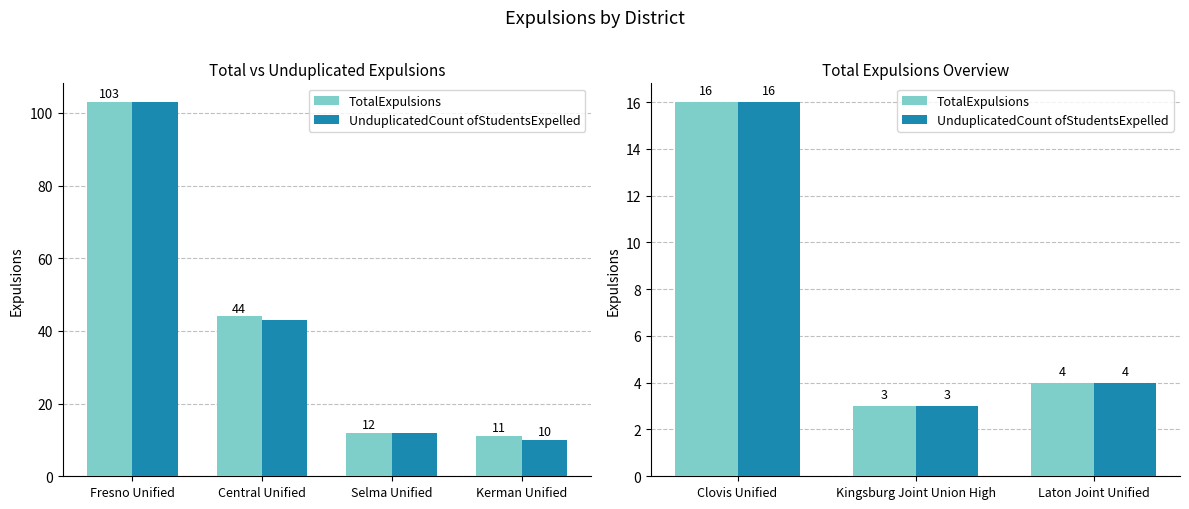

What are all the series names shown in the legend?

TotalExpulsions, UnduplicatedCount ofStudentsExpelled